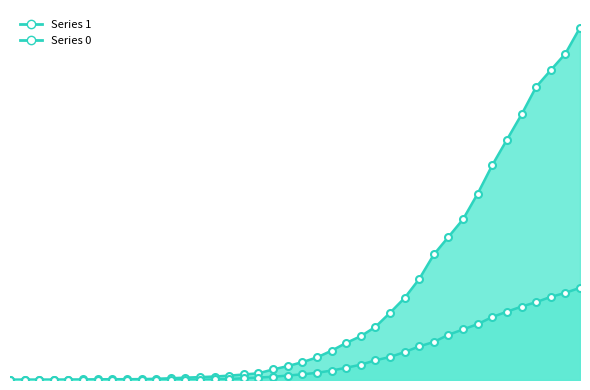

What is the total value across all series at 2020-03-19?

340